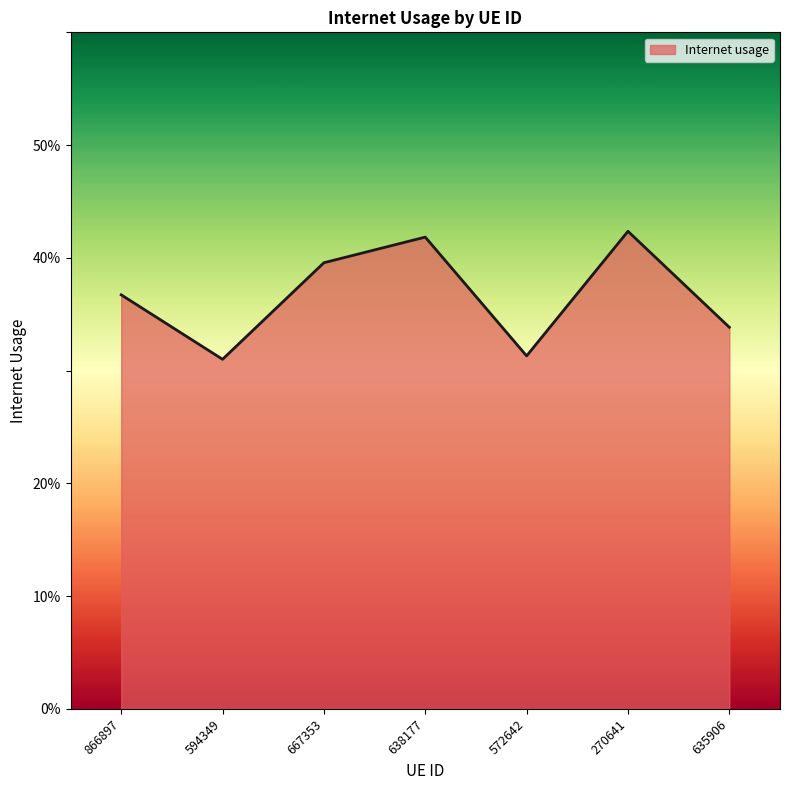

Count the values in the range 0 to 1.

7